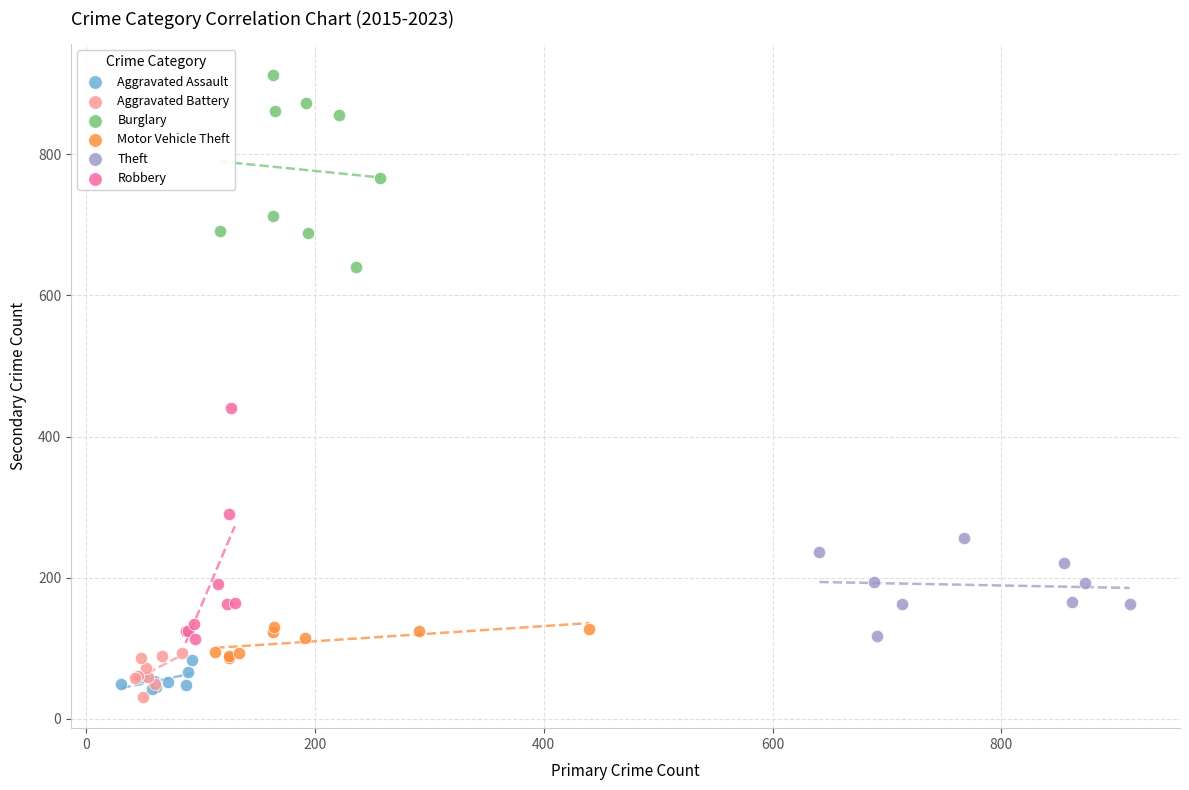

Which series contains the highest Y value?

Burglary